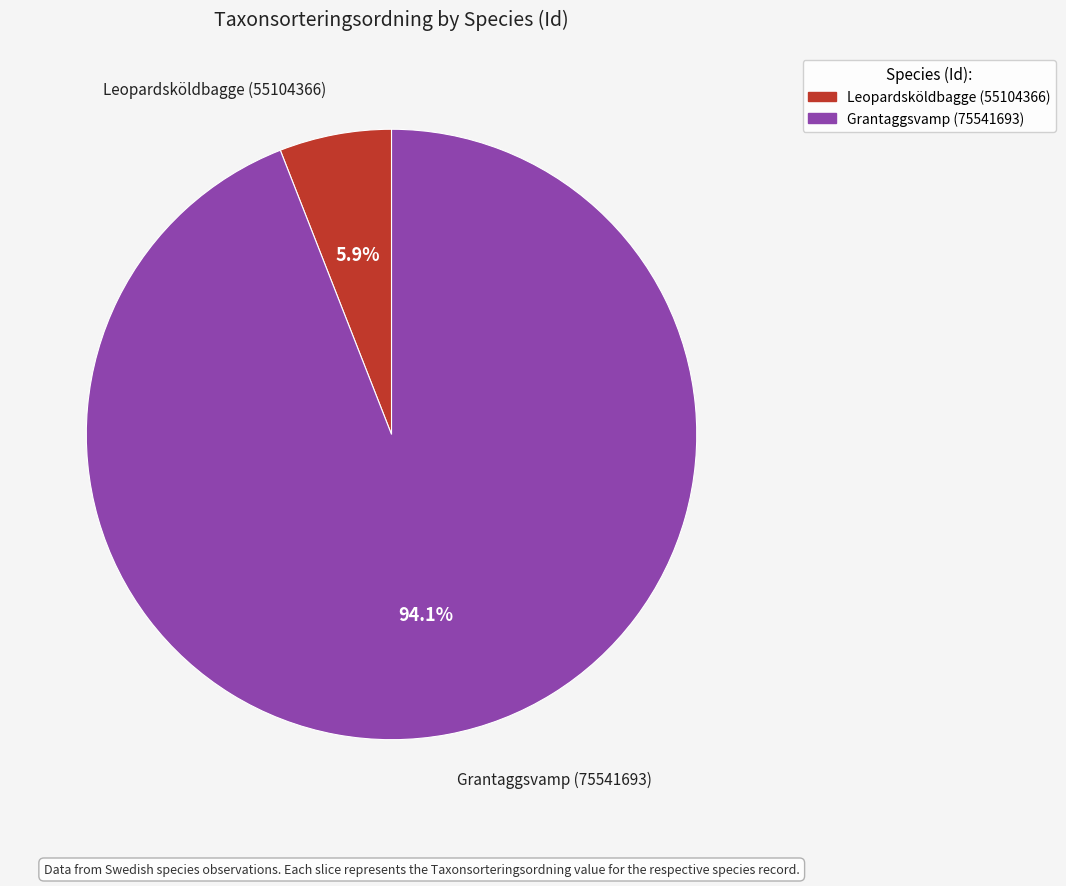

To the nearest percent, what is the difference between the largest and smallest slice percentages?

88%